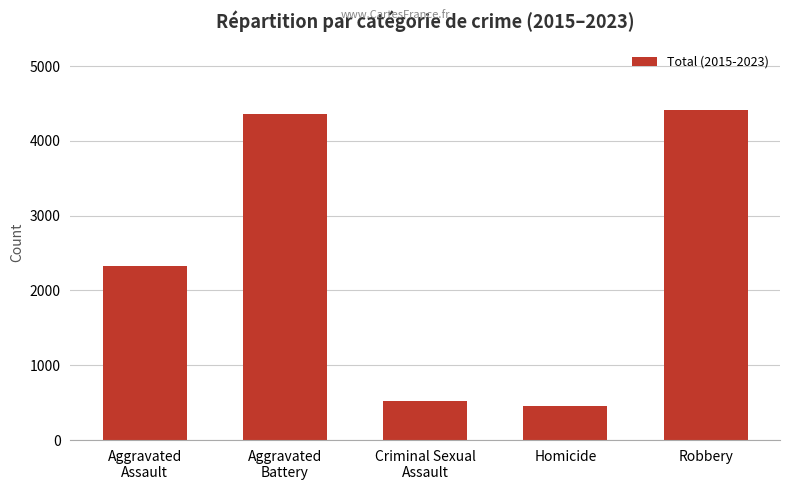

How many data points are less than 2334?

2